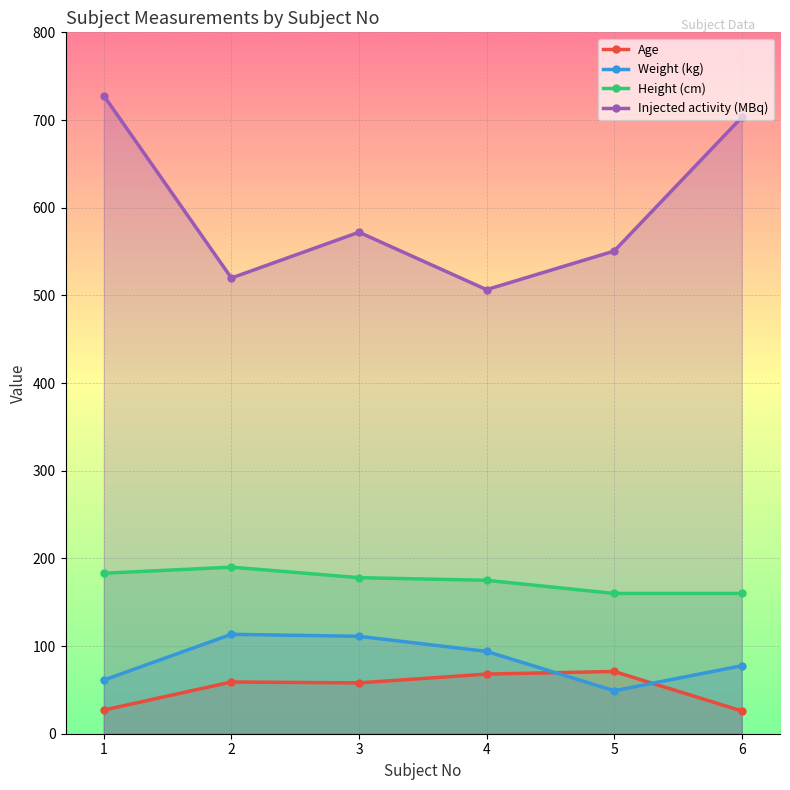

What is the value of the Weight (kg) point at the 2nd from the left?

113.4